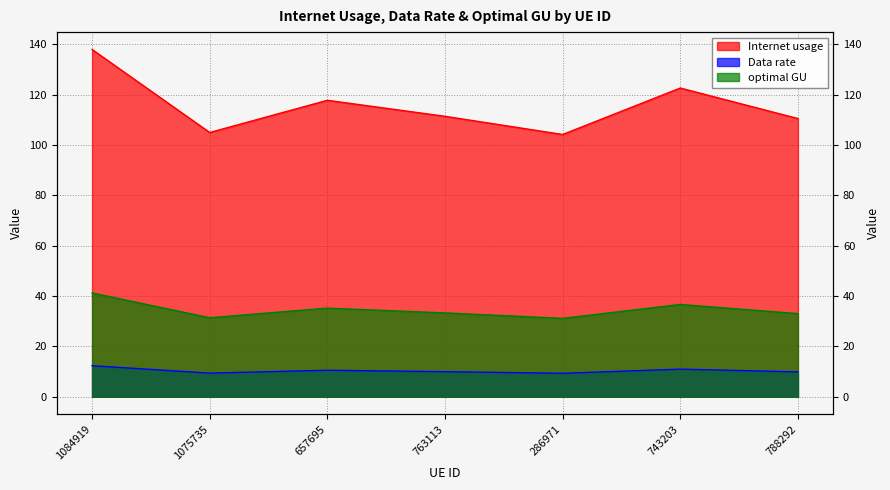

What is the maximum value shown in the chart?

137.9